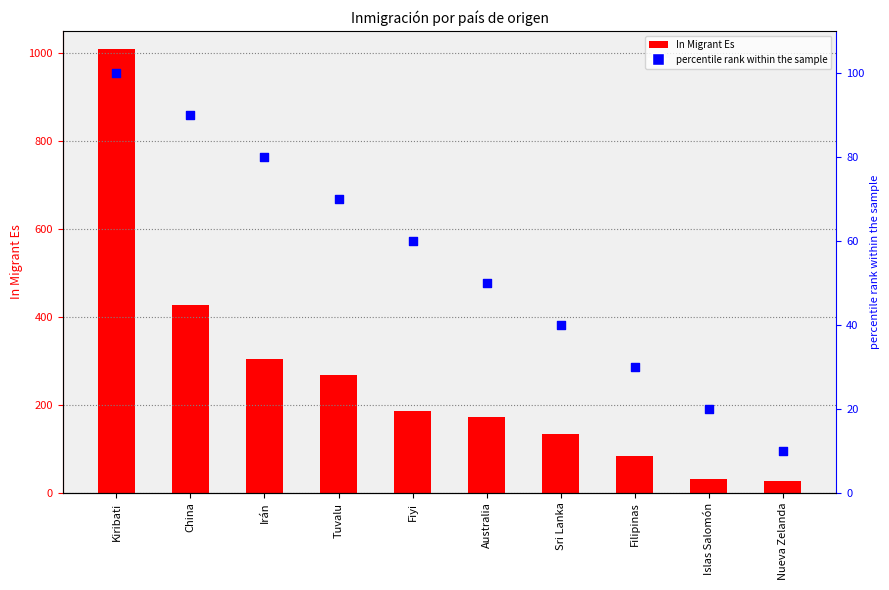

Is the value of In Migrant Es at Fiyi greater than the value of percentile rank within the sample at China?

Yes